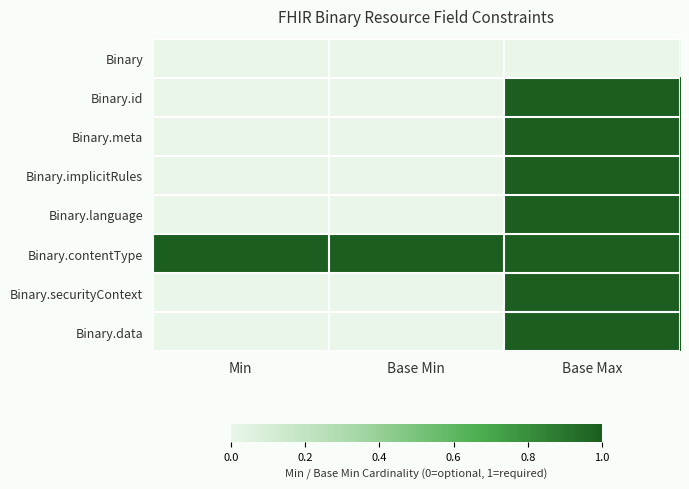

Where is Binary.securityContext nearest to the value 0?

Min